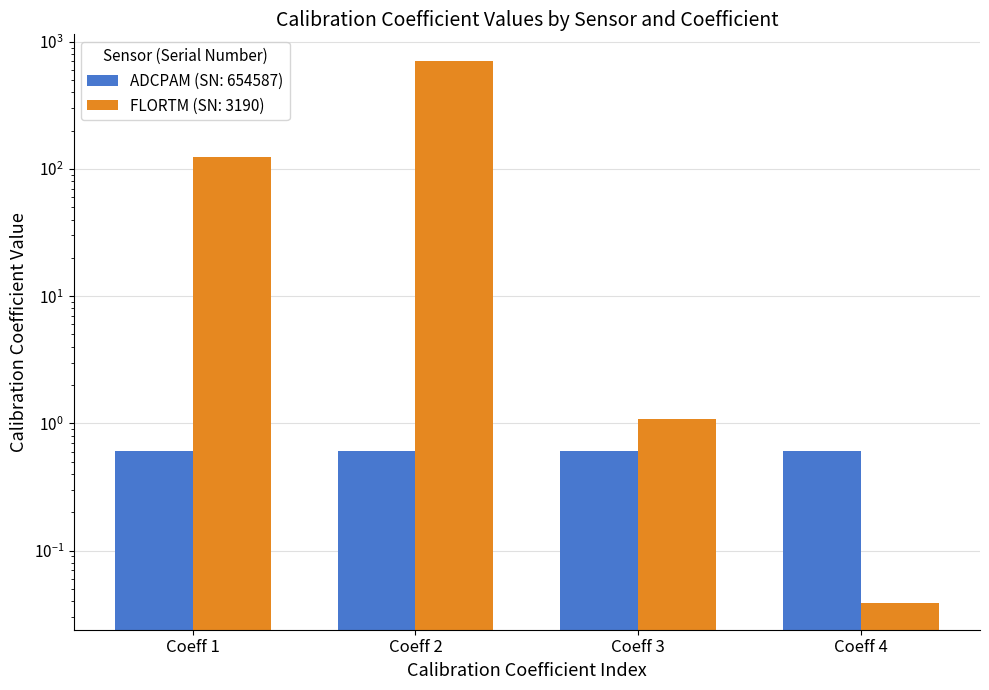

Does the chart contain any negative values?

No